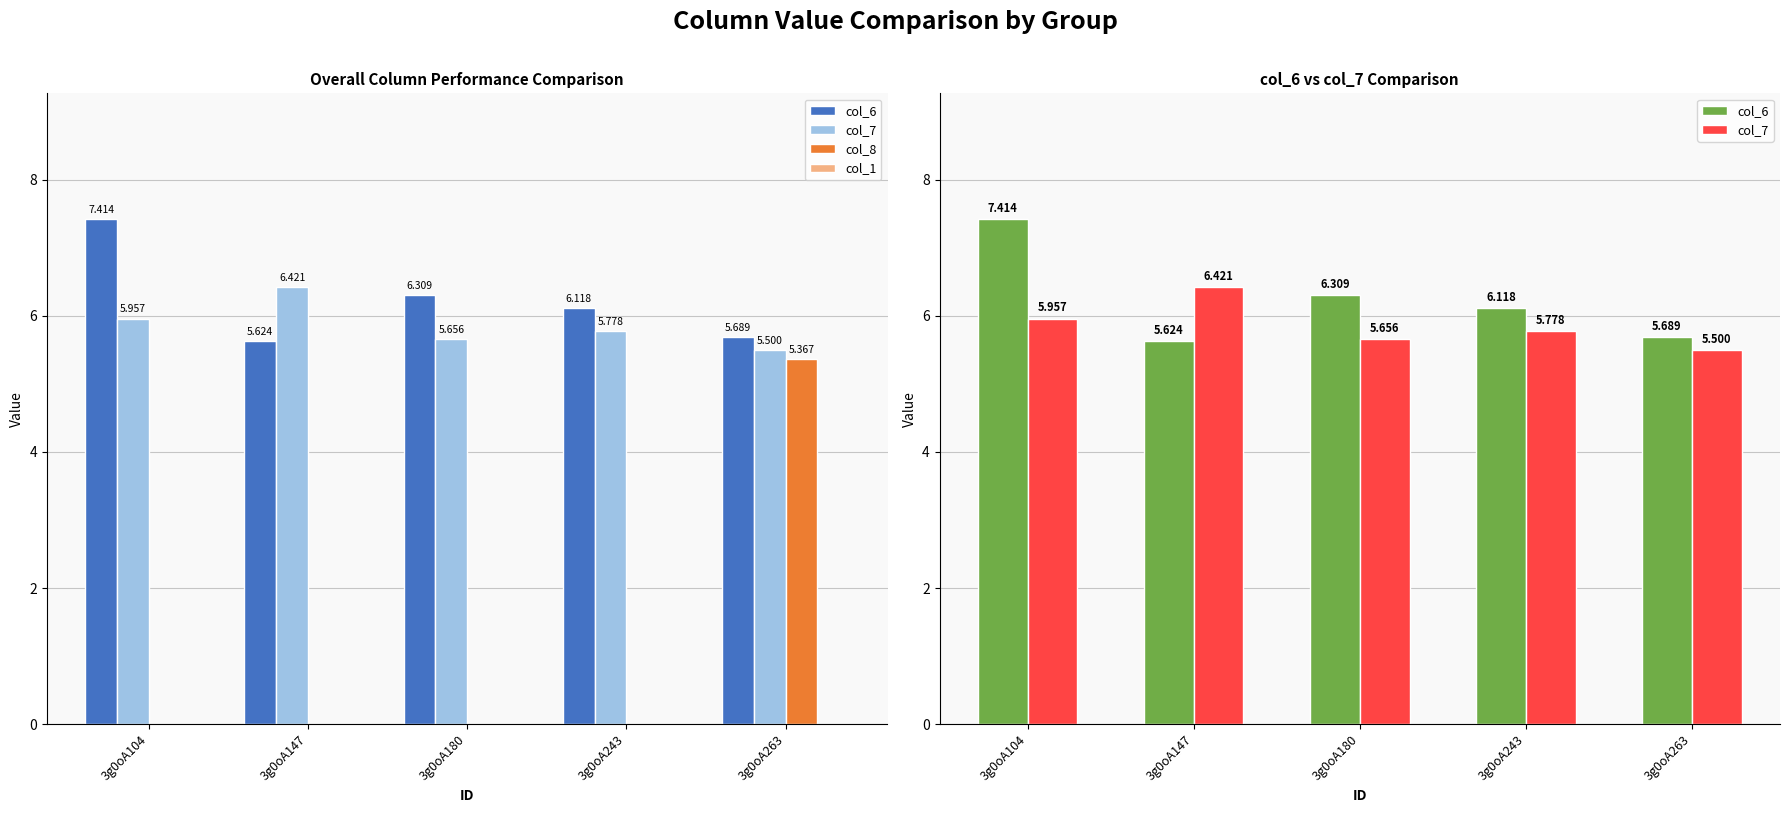

List the labels in order of col_1 value, smallest first.

3g0oA104, 3g0oA147, 3g0oA180, 3g0oA243, 3g0oA263